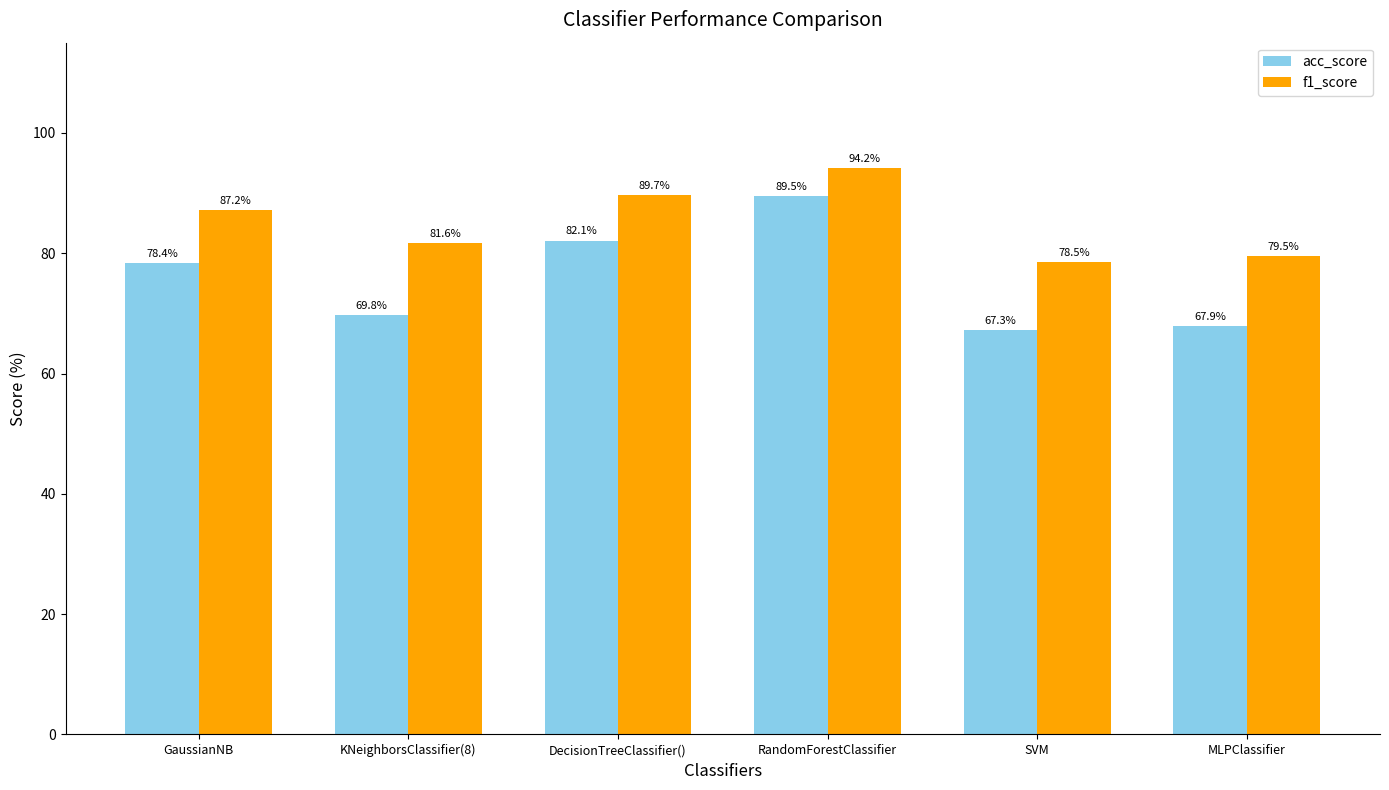

What is the greatest value displayed?

94.2